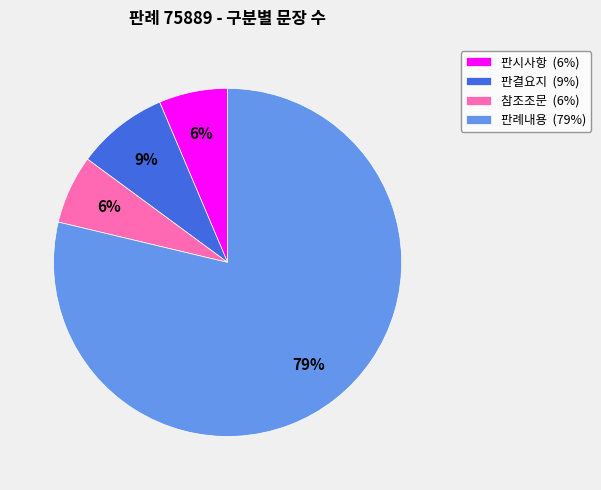

Is 판시사항 the majority of the pie?

No